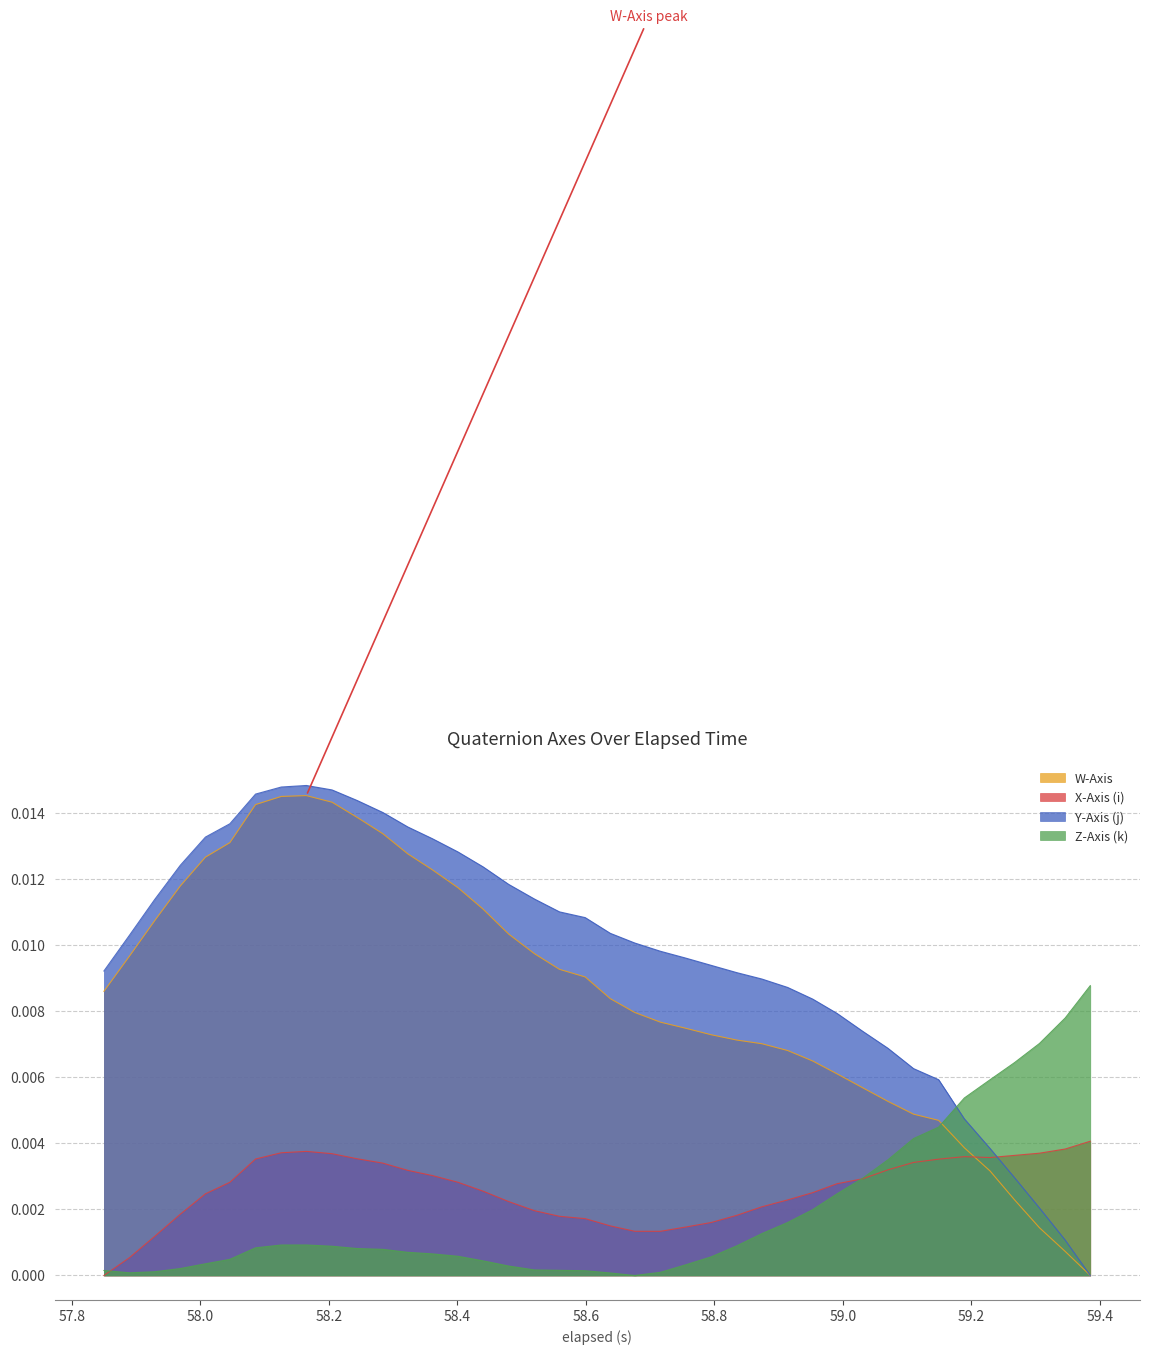

Which series has the largest total across all categories?

Y-Axis (j)